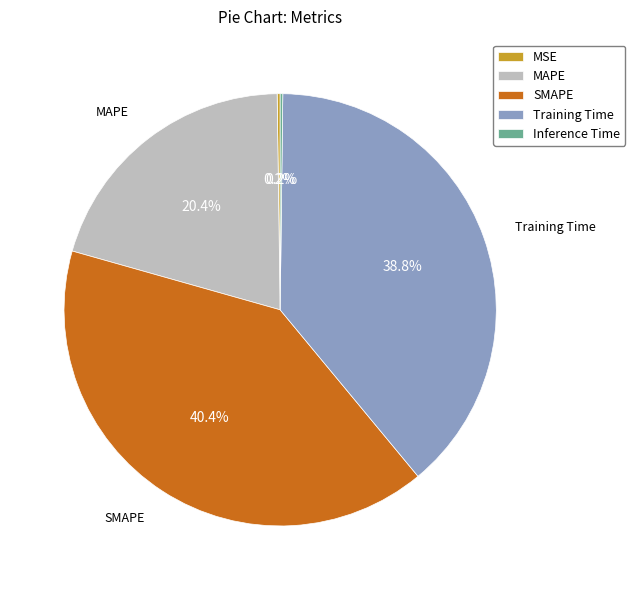

Does SMAPE represent more than half of the total?

No